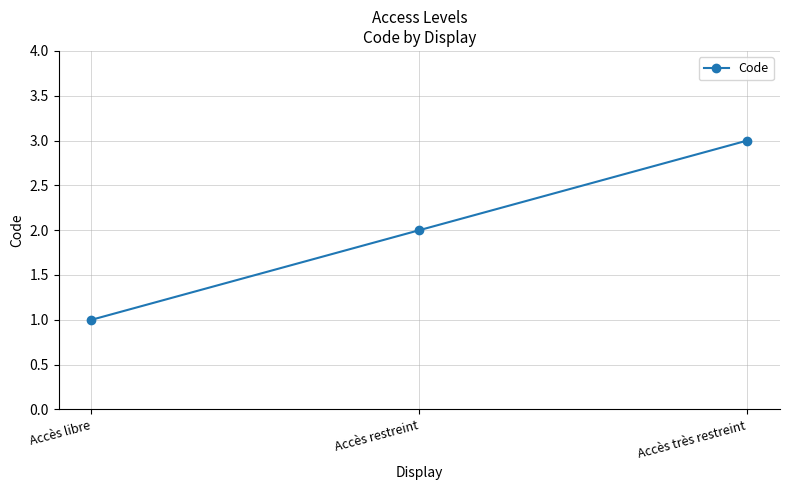

What is the sum of all values?

6